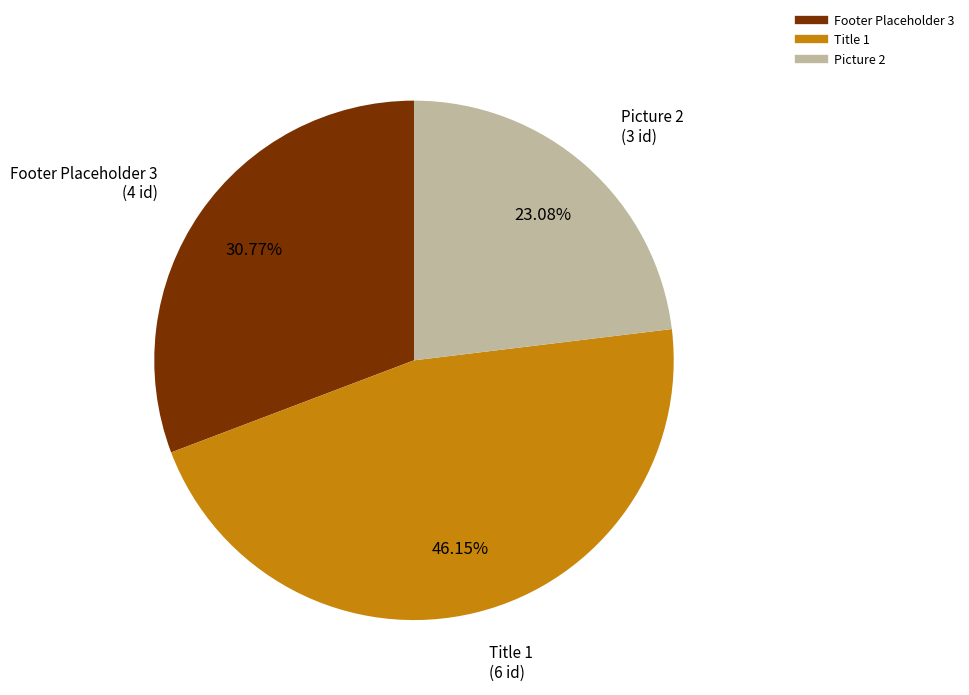

Between Title 1 and Picture 2, which is larger?

Title 1